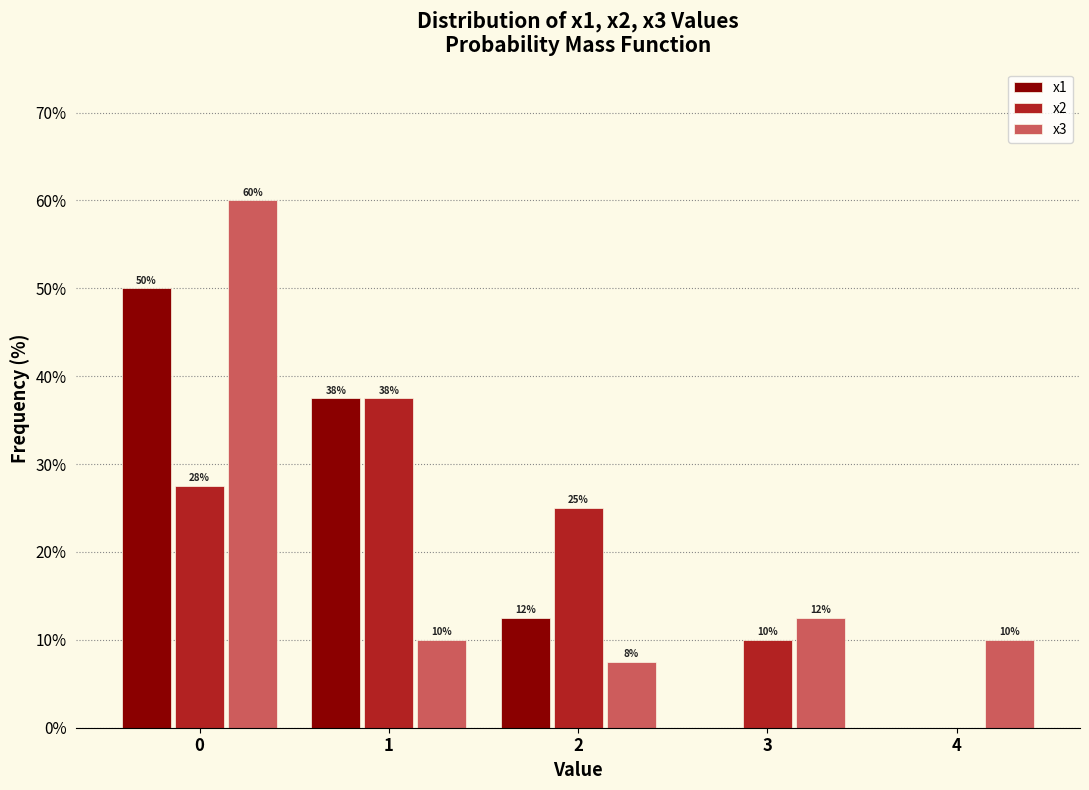

In the x3 series, which range on the x-axis has the tallest bar?

-0.5 to 0.5